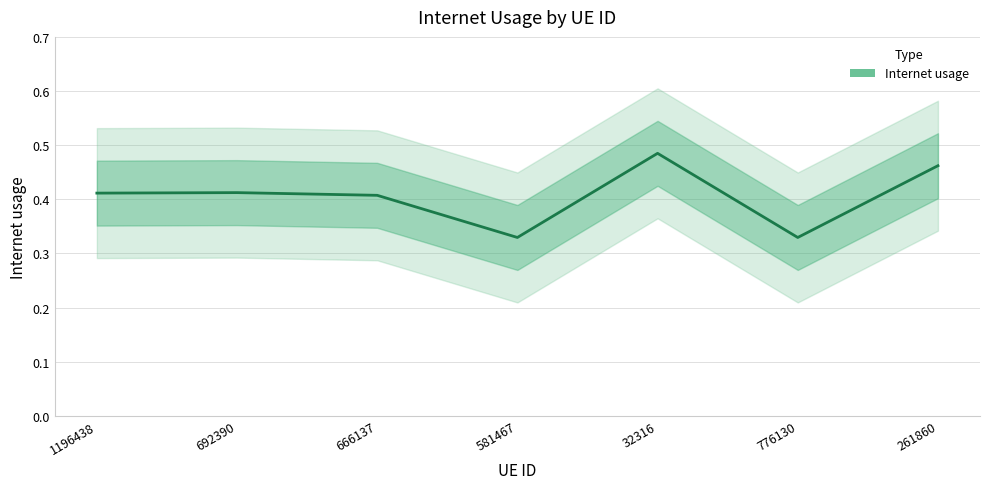

Which has a higher value, 581467 or 261860?

261860